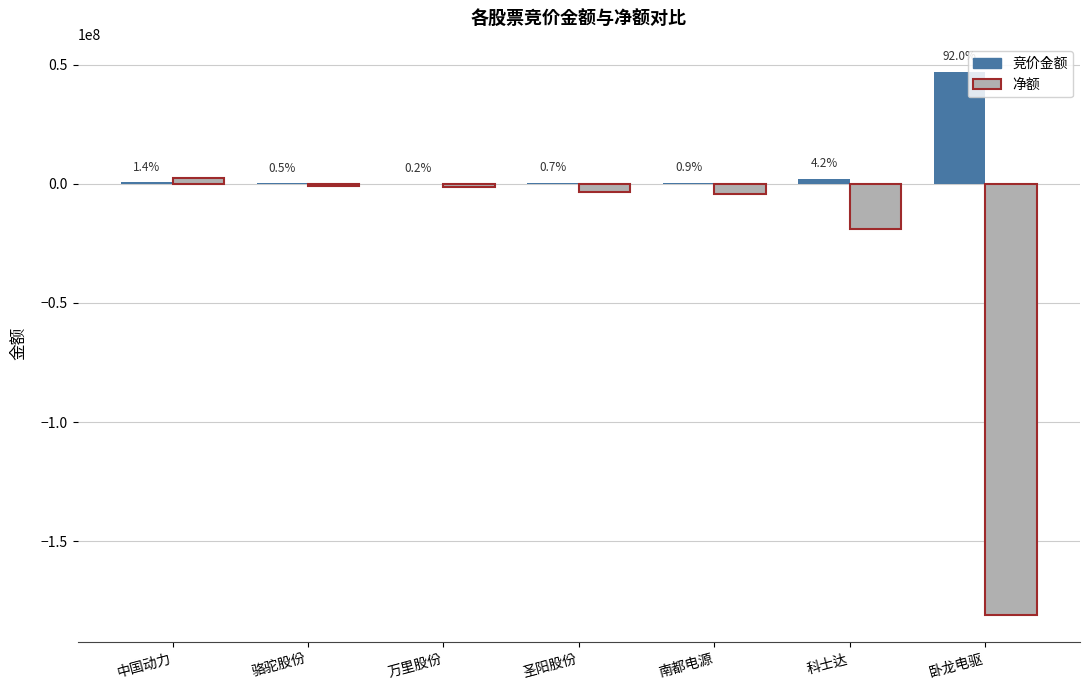

Where does the 竞价金额 series first go above 463335?

中国动力